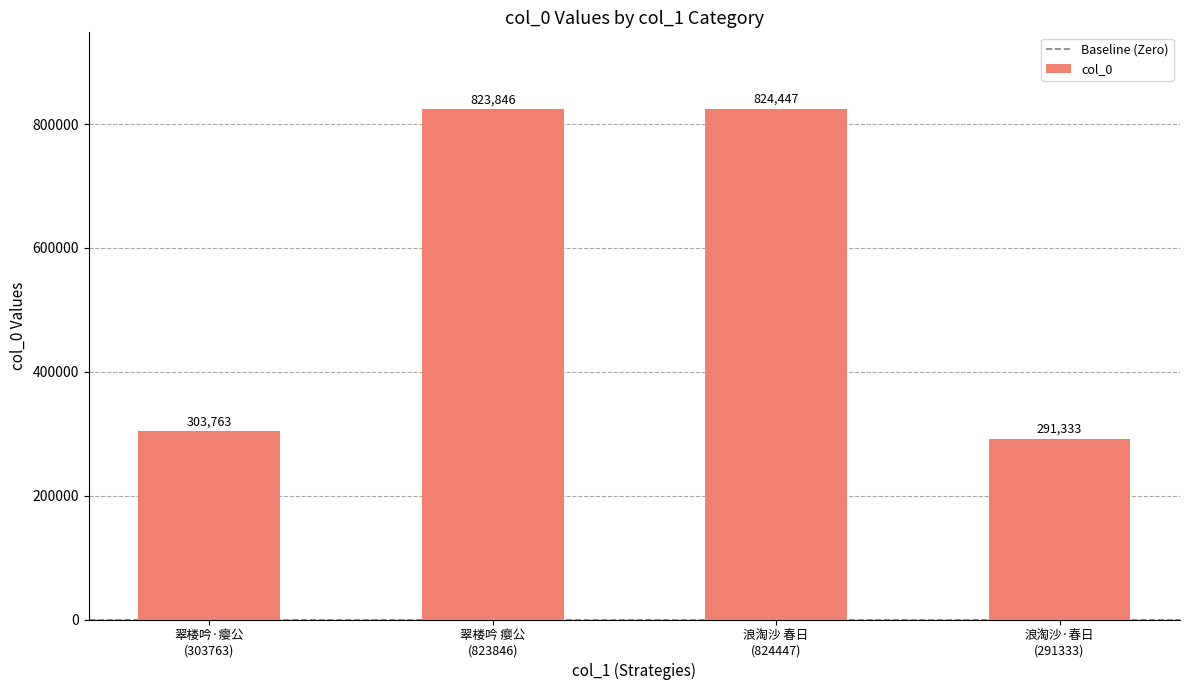

What is the greatest value displayed?

824447